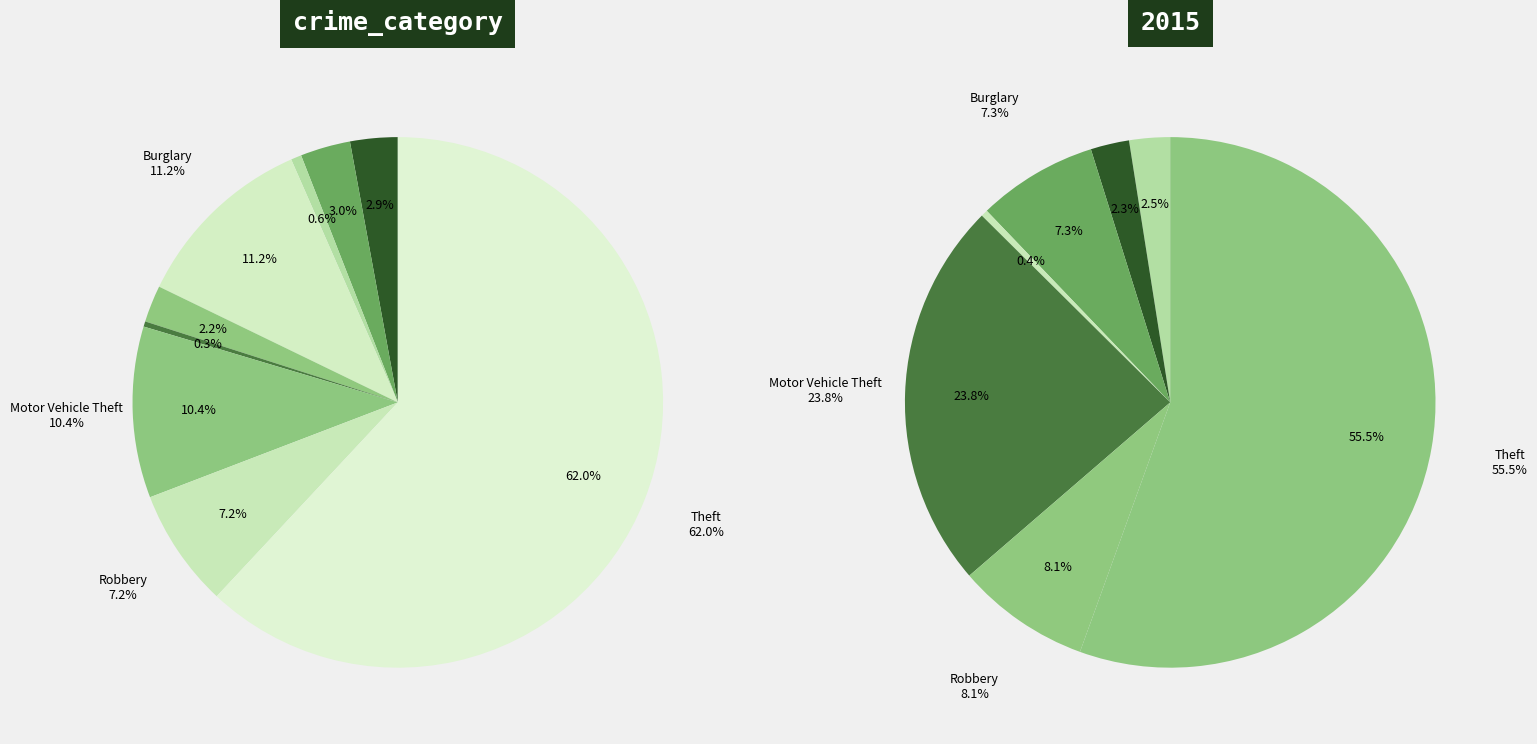

To the nearest percent, what is the average slice percentage?

11%